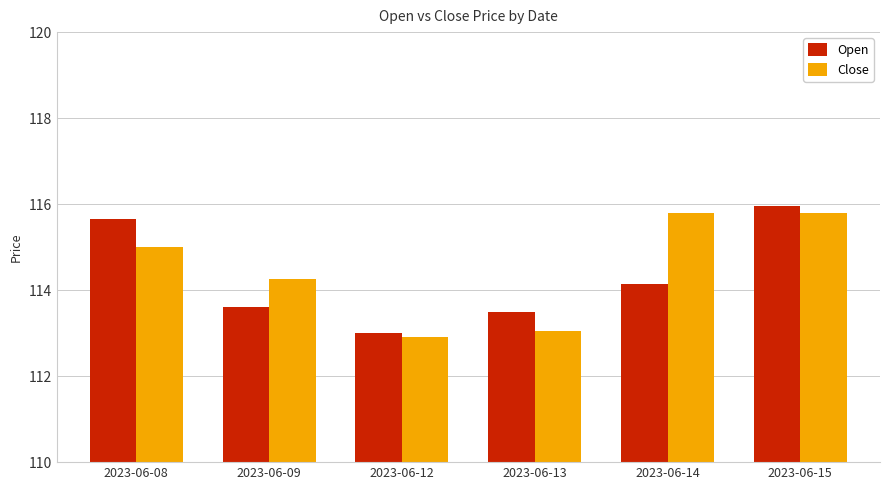

Where is Close nearest to the value 114?

2023-06-09